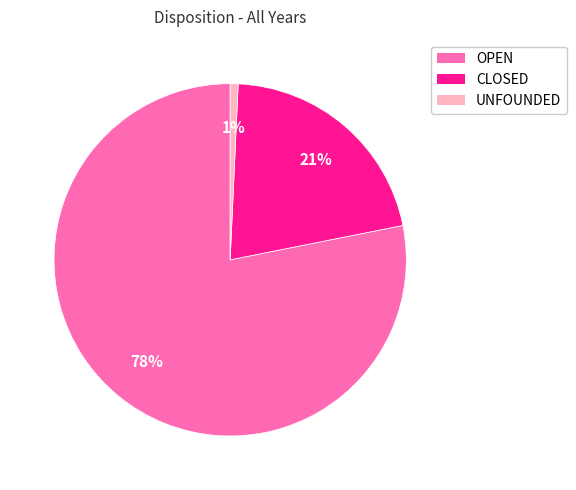

To the nearest percent, what is the difference between the CLOSED and OPEN slice percentages?

57%